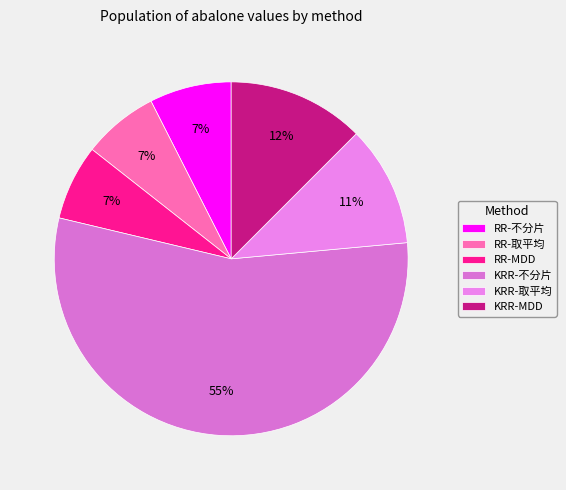

Count the number of slices in the pie.

6